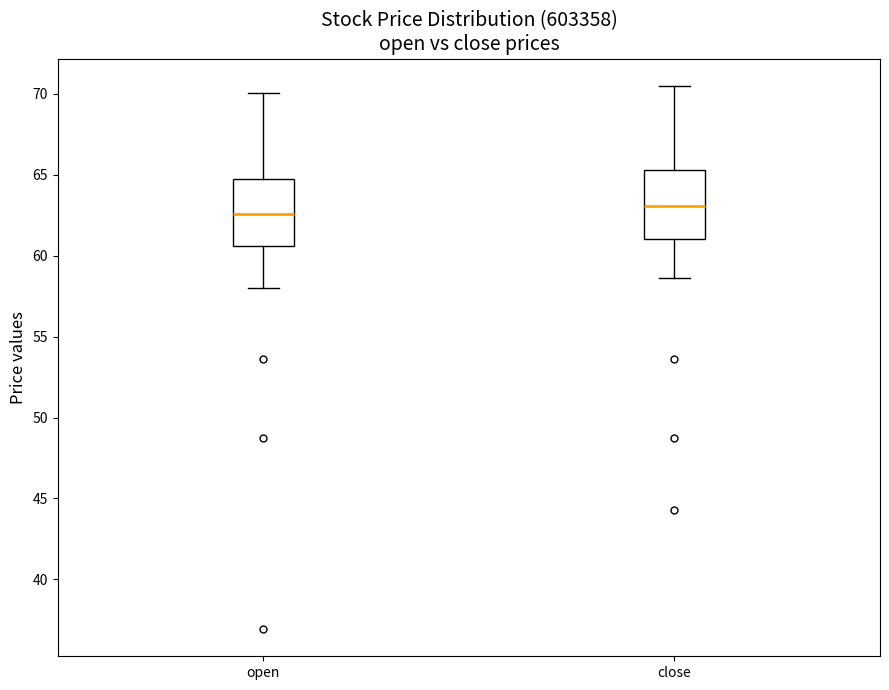

Where is the lower edge of the box for close on the y-axis? The values are not printed on the chart, so give them approximately, as read against the axis.

61.0